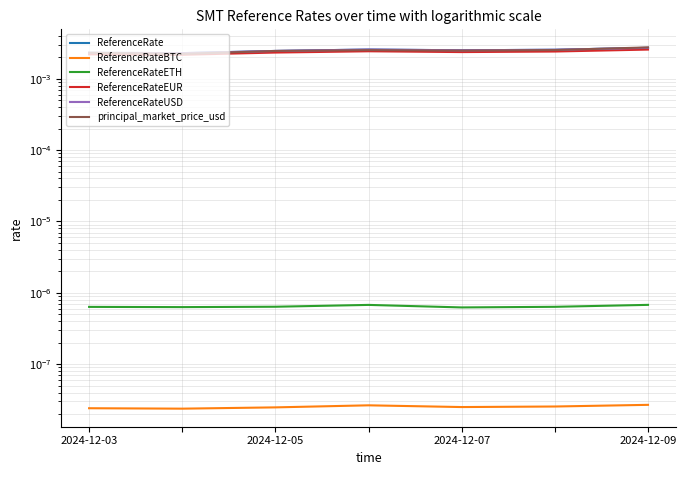

True or false: ReferenceRate and ReferenceRateEUR intersect in this chart.

False